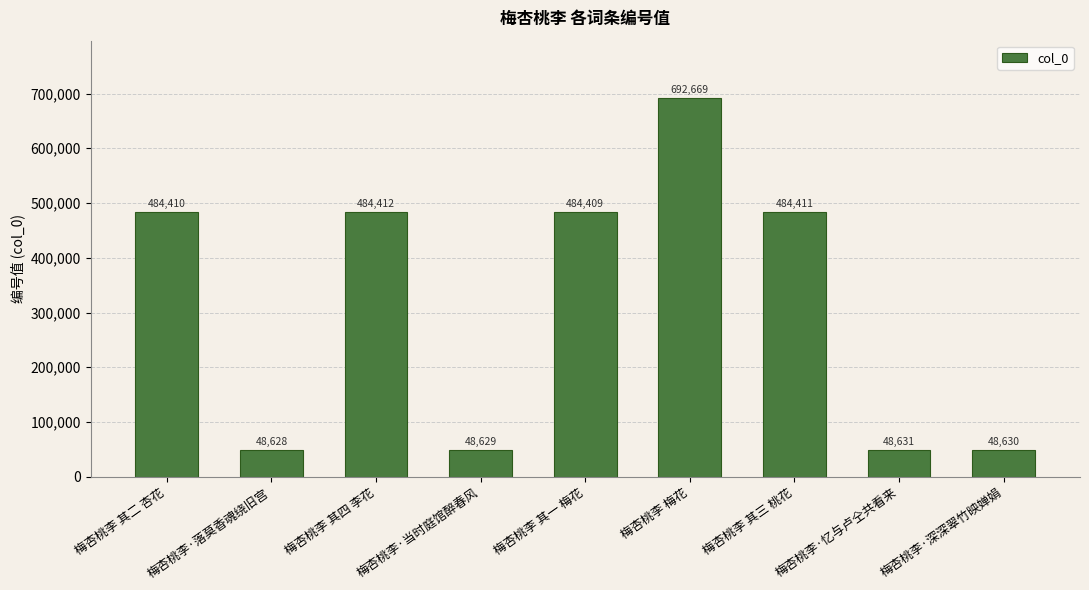

How many bars are there in total?

9